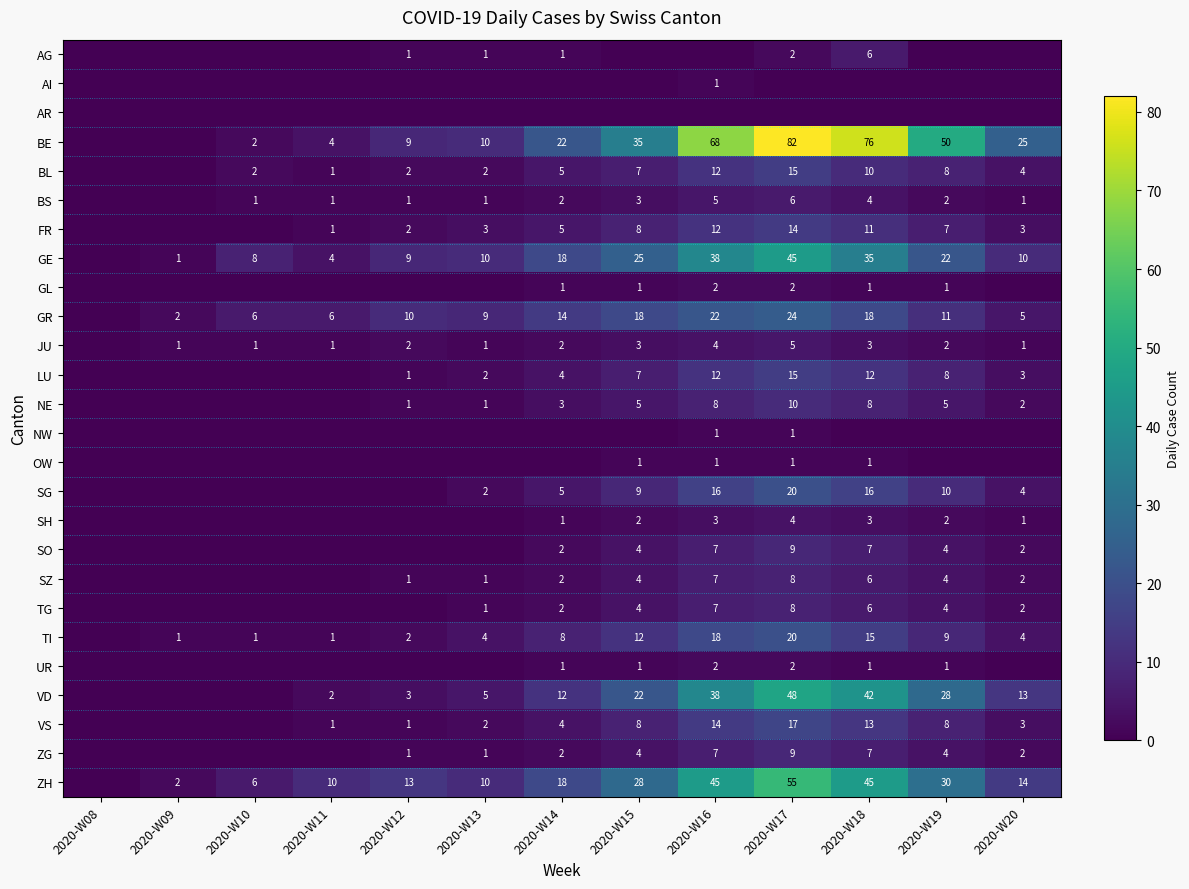

The ZH series shows 5 at 2020-W12. True or false?

False